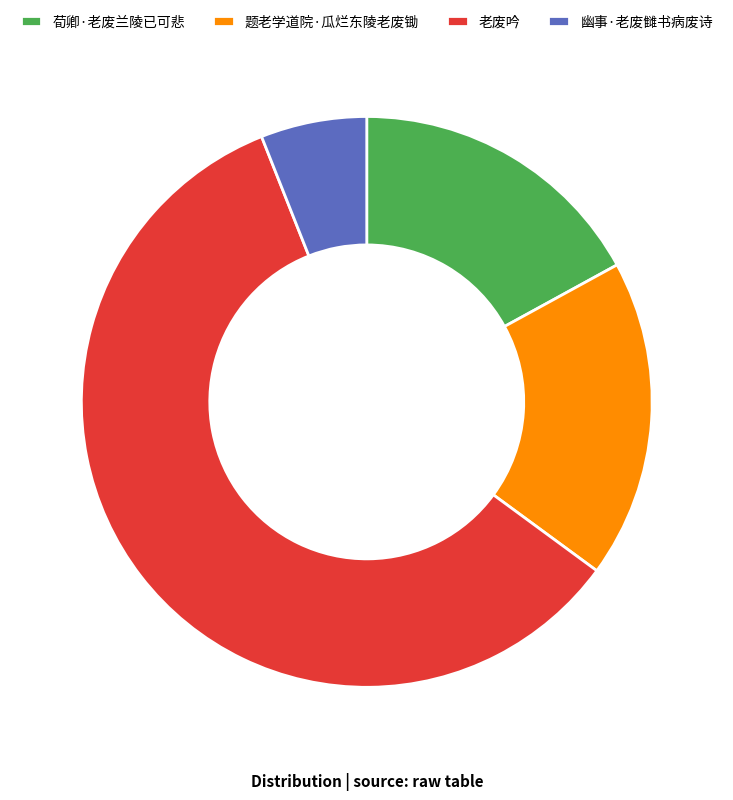

How many slices are in this pie chart?

4